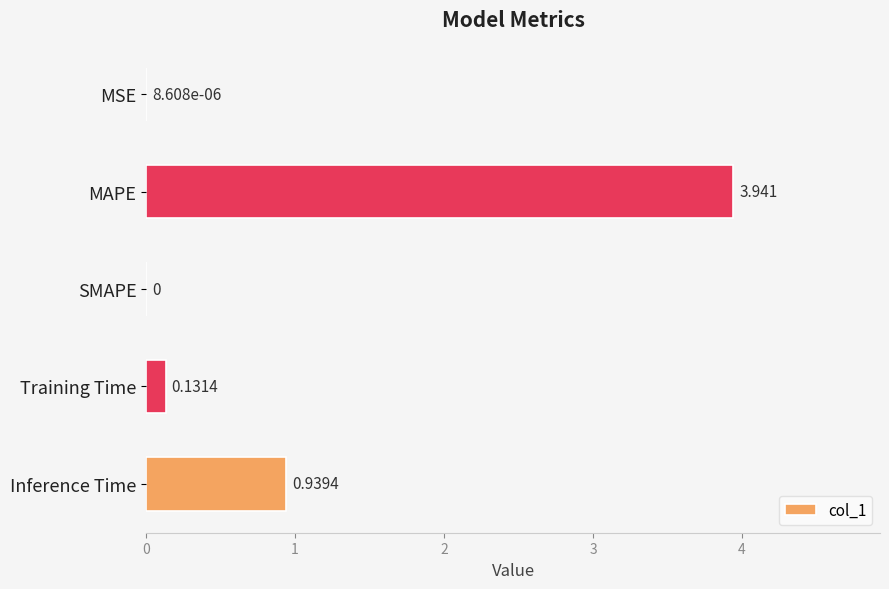

Which has a higher value, Training Time or SMAPE?

Training Time